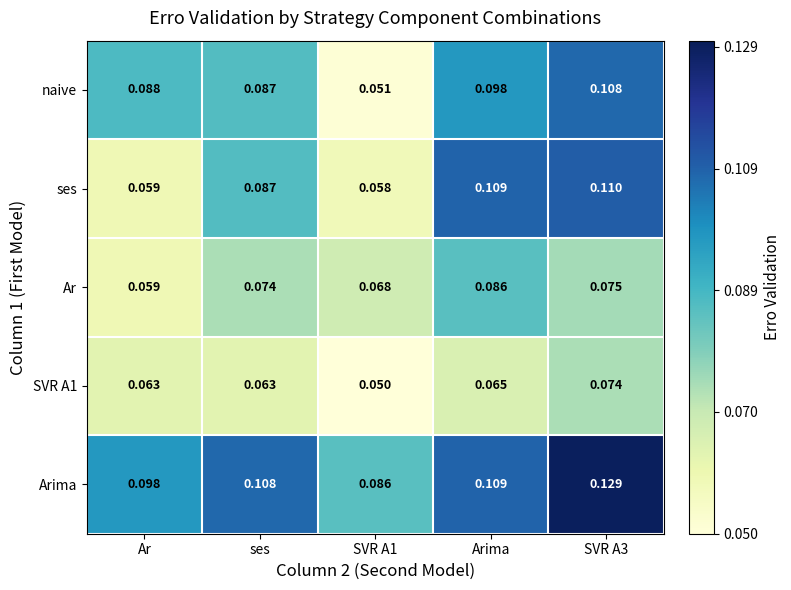

Which series changed the most between Ar and ses?

ses